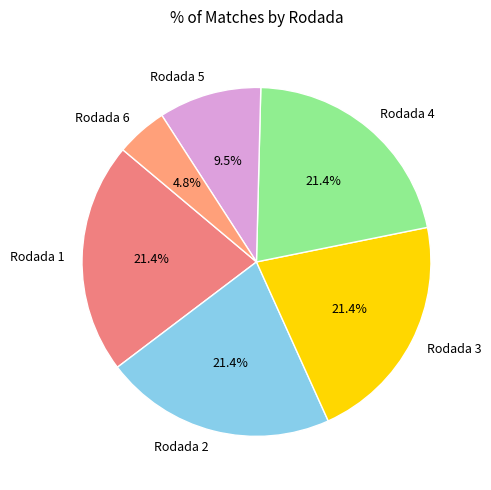

To the nearest percent, what is the combined percentage of Rodada 4 and Rodada 1?

43%